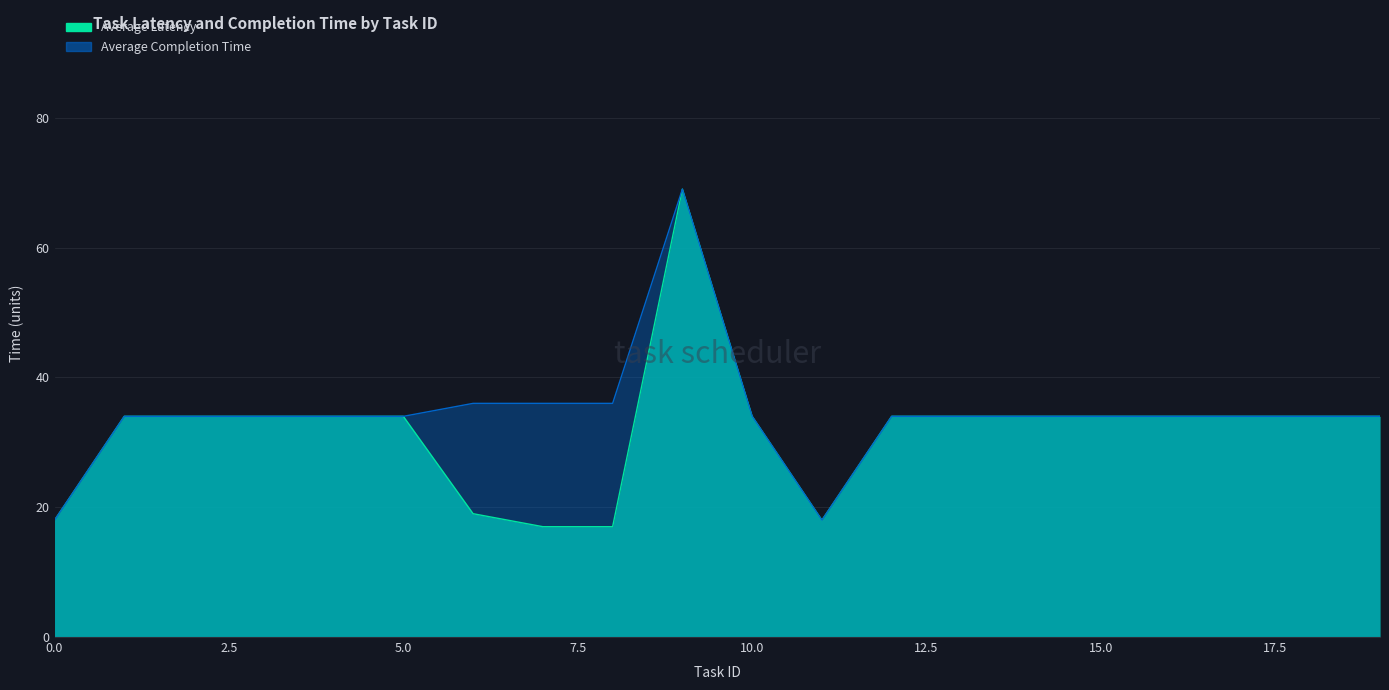

Rank the series at 1 from highest to lowest value.

Average Latency, Average Completion Time